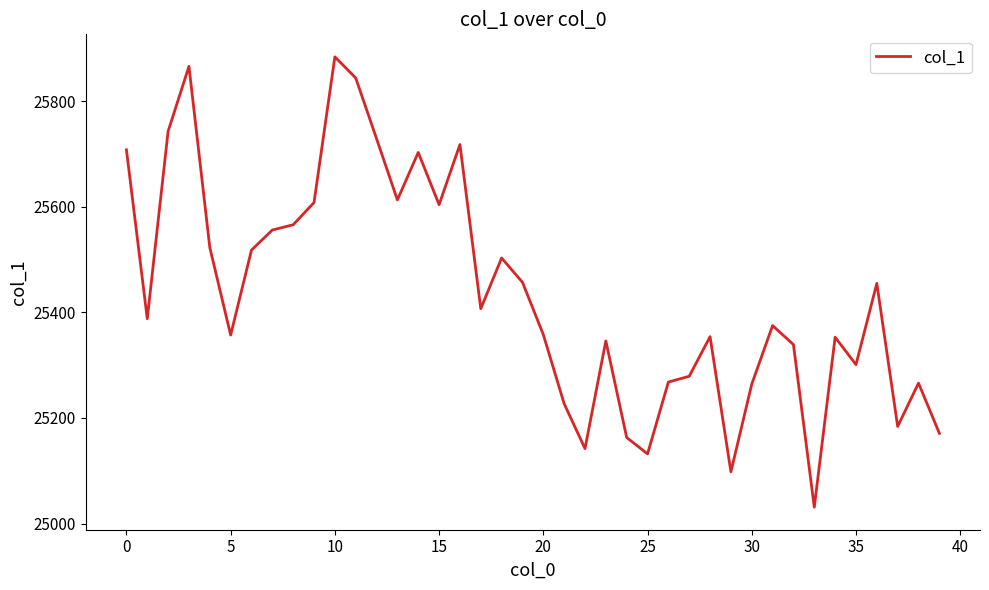

True or false: there are more than 2 points higher than both neighbors.

True